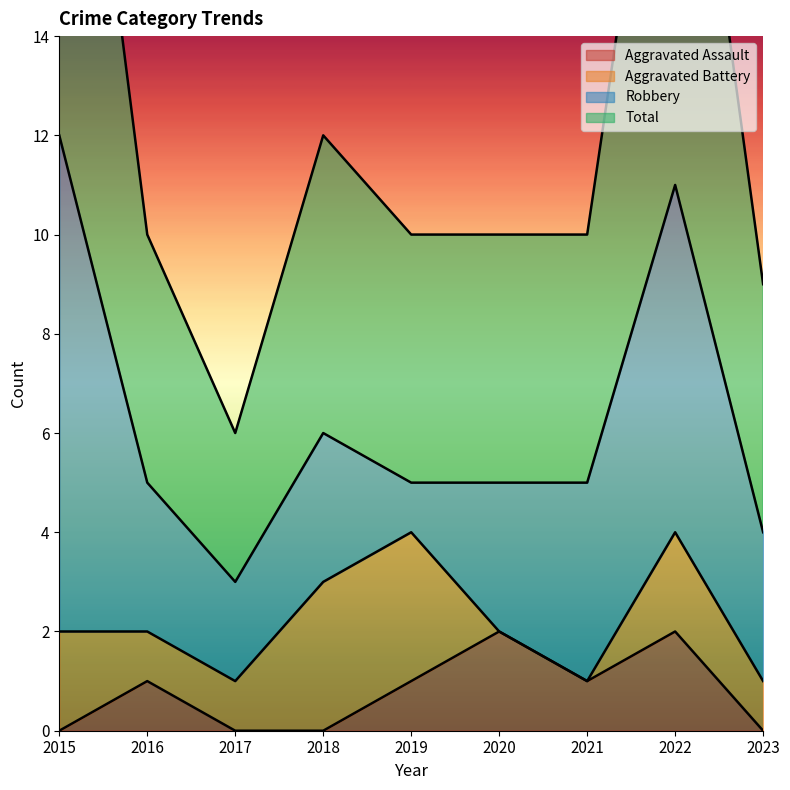

True or false: Total and Aggravated Assault cross at least once.

False